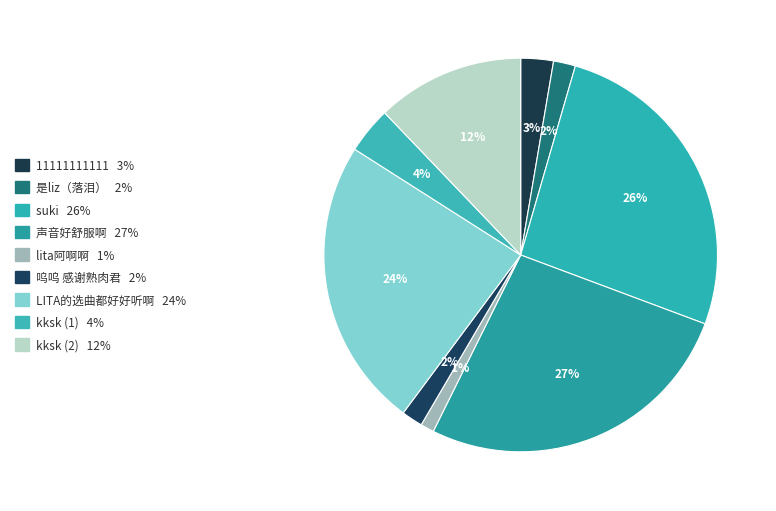

True or false: 呜呜 感谢熟肉君 accounts for 2% of the total.

True